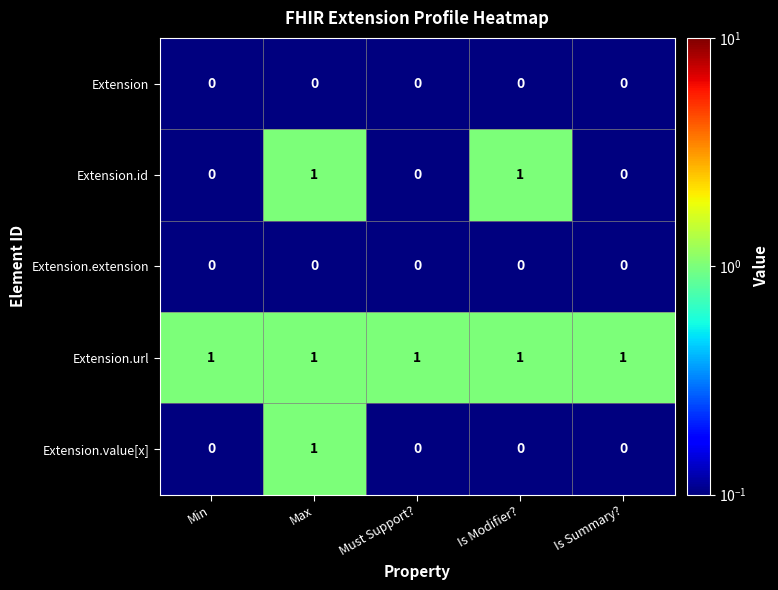

At which category is the sum across all series the highest?

Max